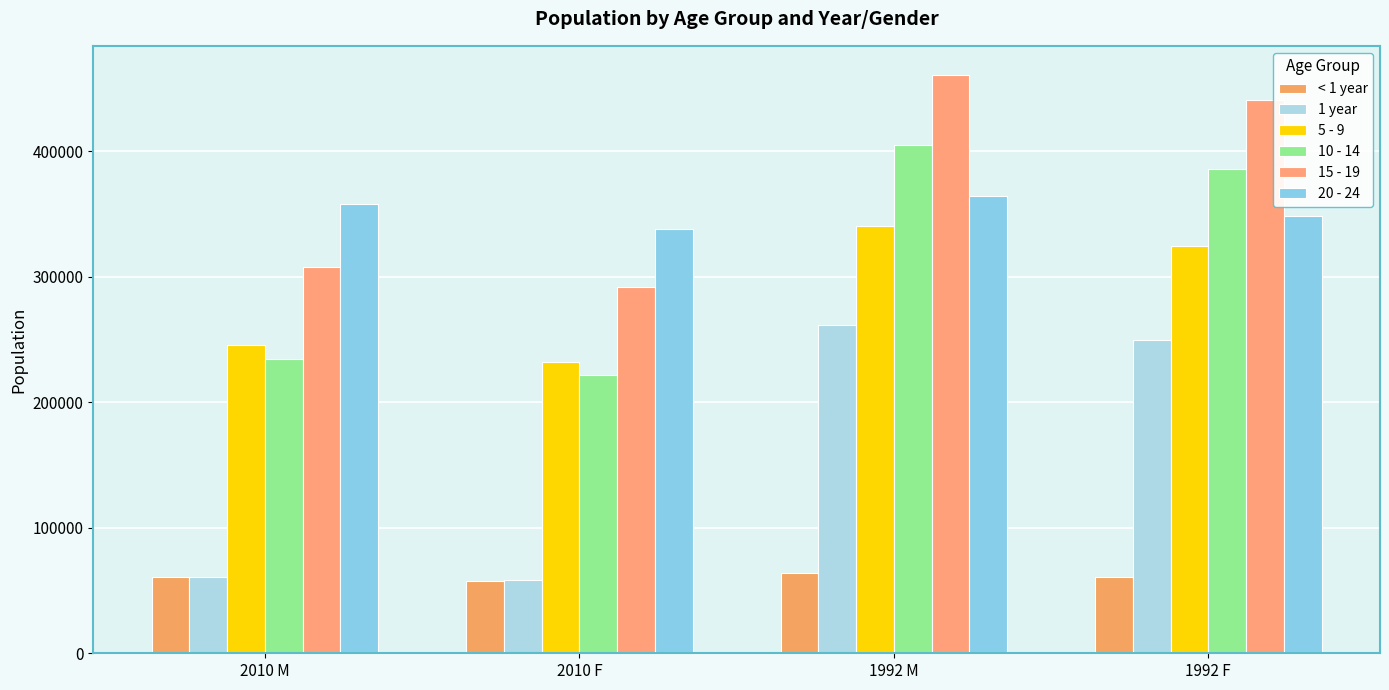

List the series in order of their peak value, lowest first.

< 1 year, 1 year, 5 - 9, 20 - 24, 10 - 14, 15 - 19